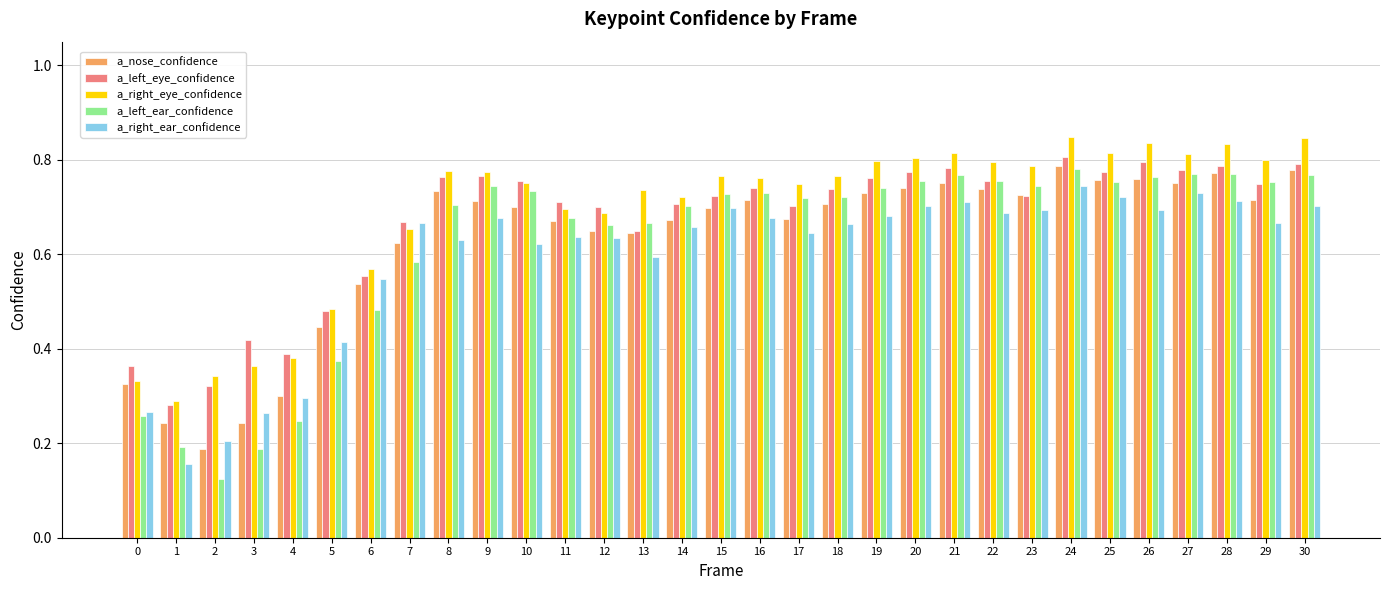

Is the value of a_left_ear_confidence at 17 greater than the value of a_nose_confidence at 20?

No